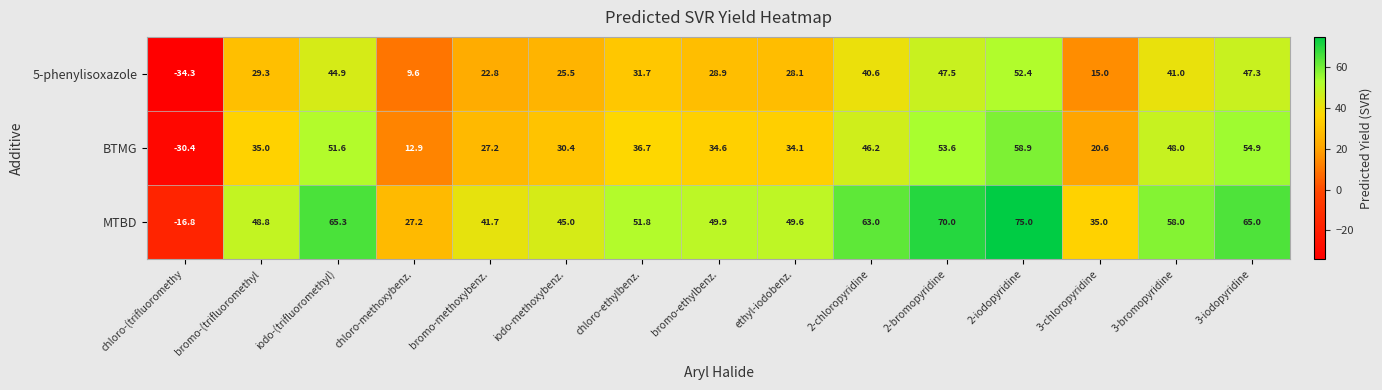

What is the spread (max minus min) of values at 2-iodopyridine?

22.6